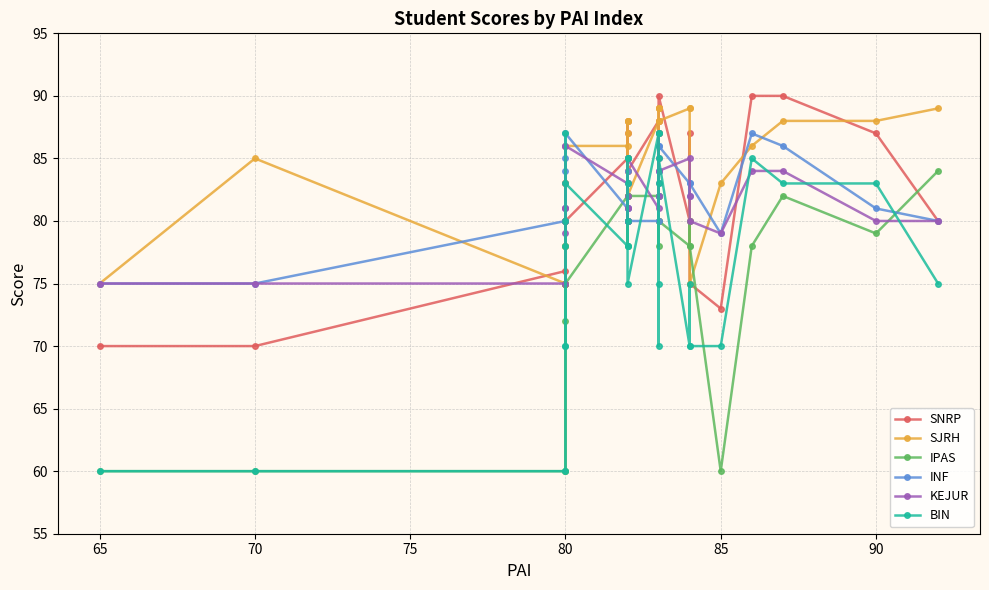

The SJRH series shows 120 at 17. True or false?

False